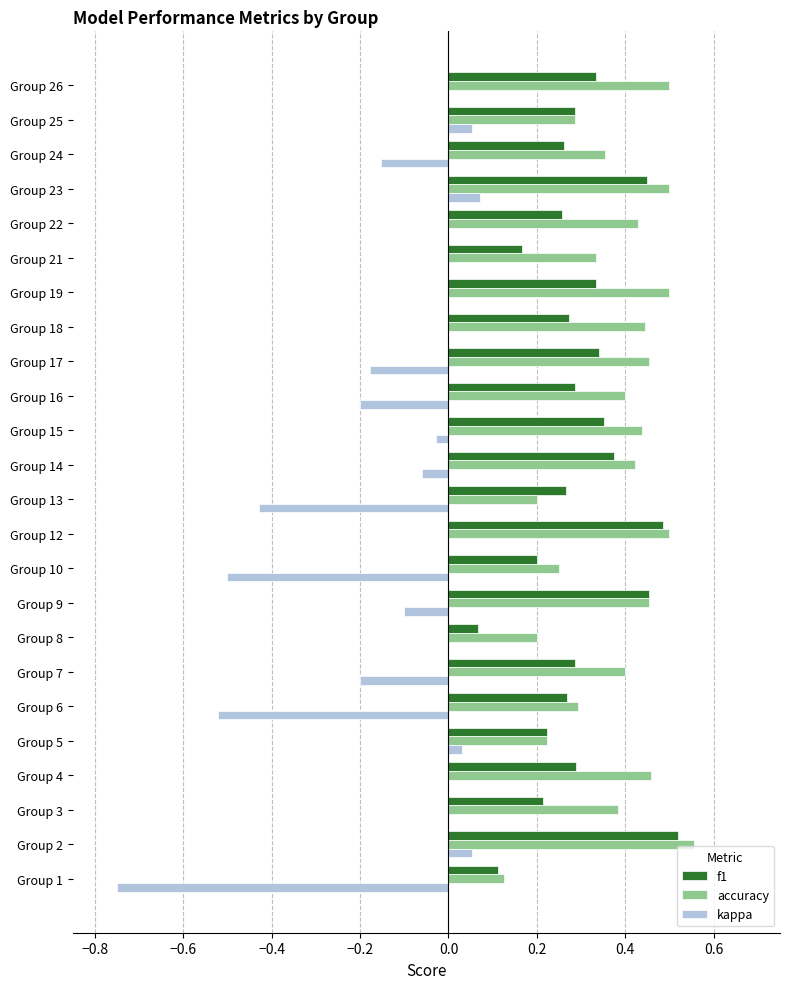

What is the sum of all f1 values?

7.1